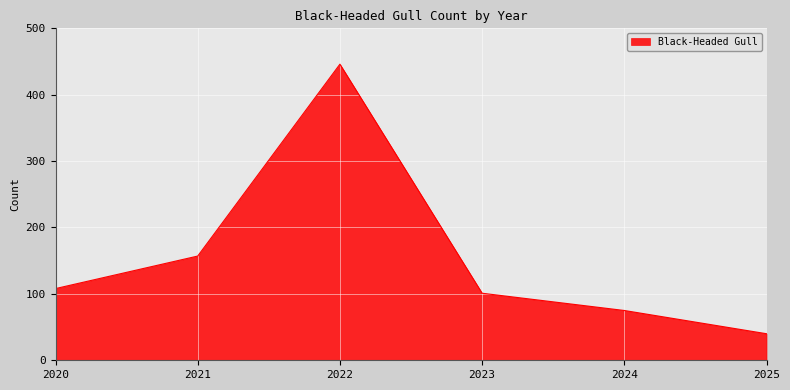

Which has a higher value, 2025 or 2020?

2020